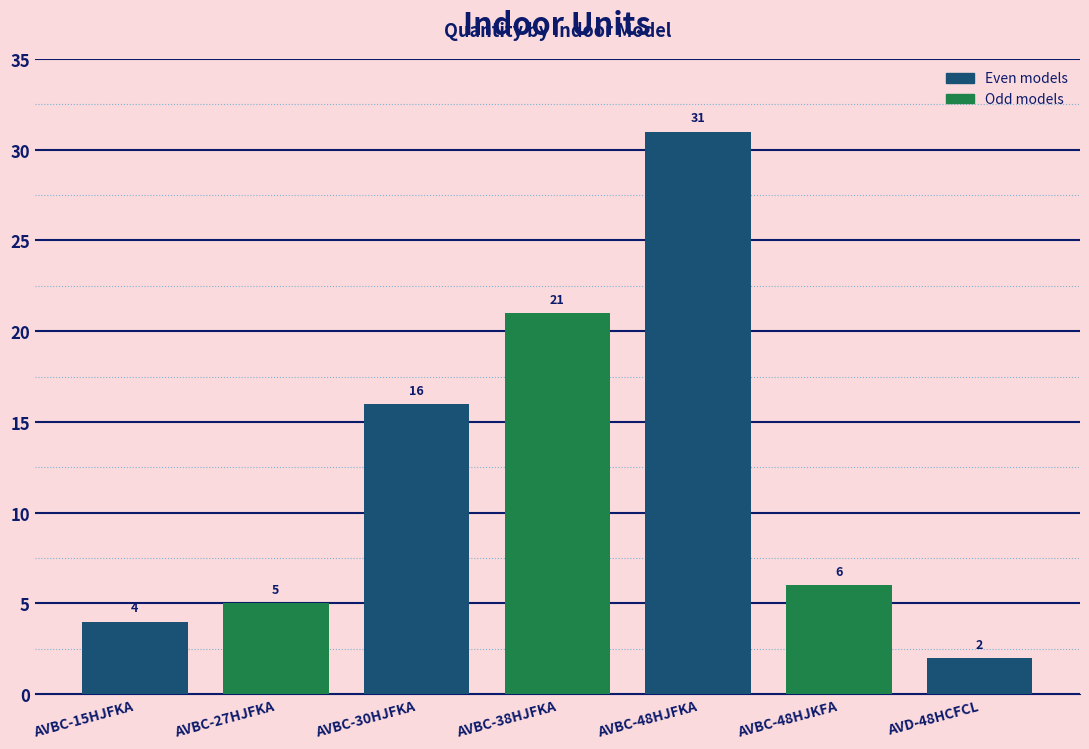

Which label corresponds to the largest value in the chart?

AVBC-48HJFKA